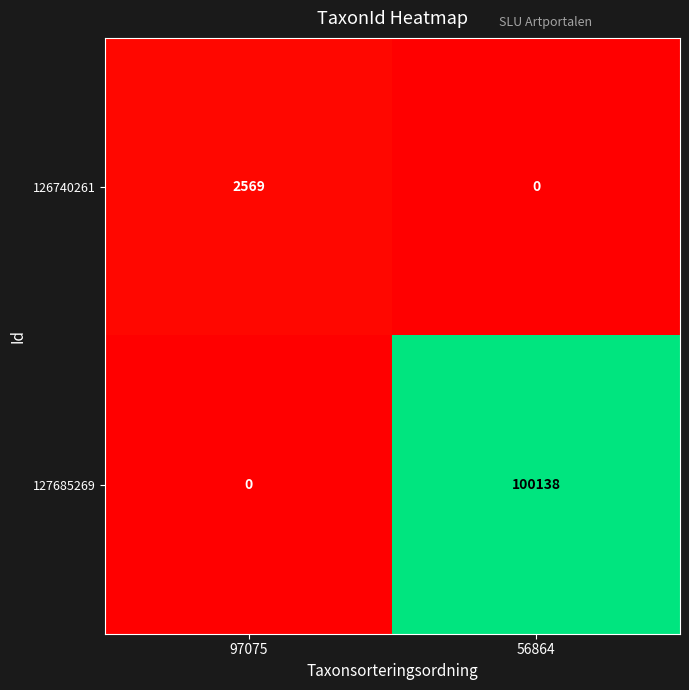

How many series are shown in this chart?

2